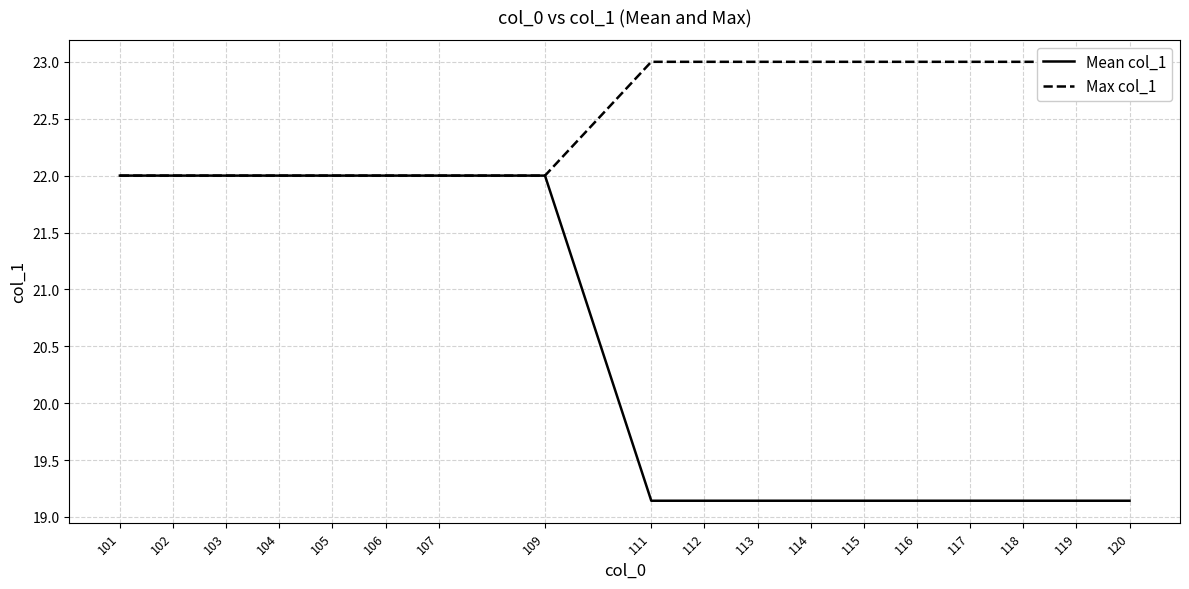

What are all the series names shown in the legend?

Mean col_1, Max col_1